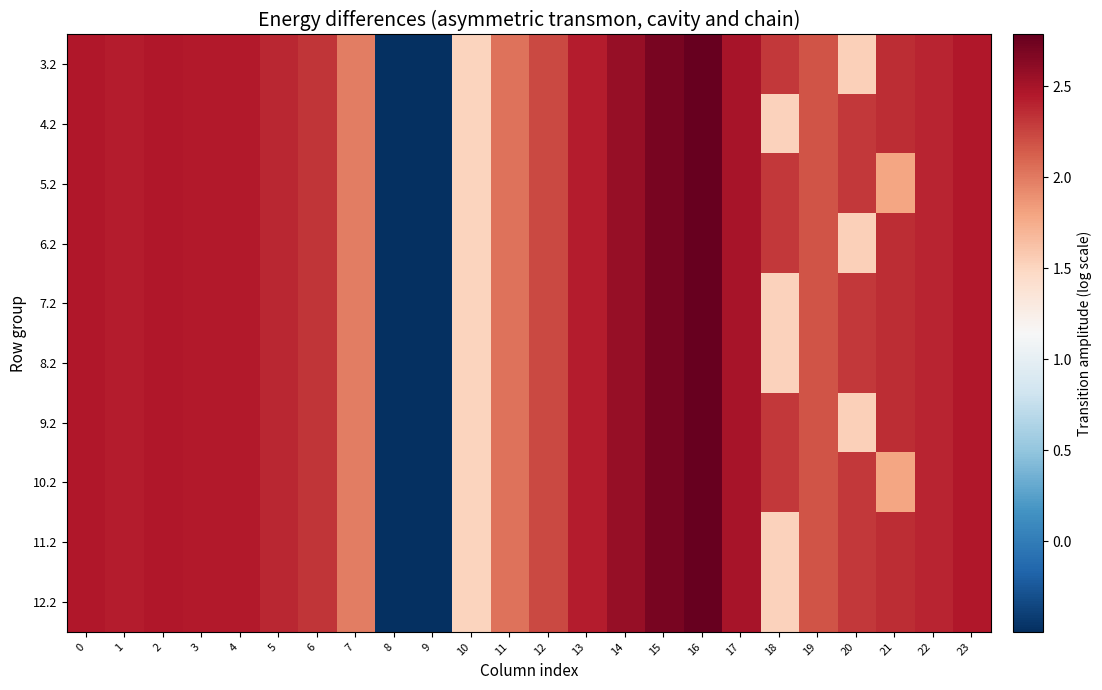

At which category is the sum across all series the highest?

16